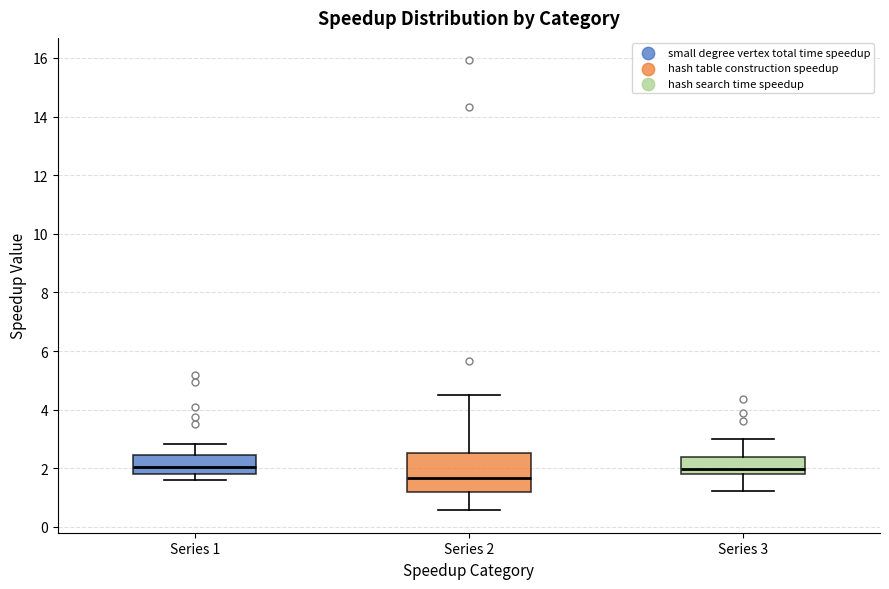

Where is the upper edge of the box for Series 2 on the y-axis? The values are not printed on the chart, so give them approximately, as read against the axis.

2.6